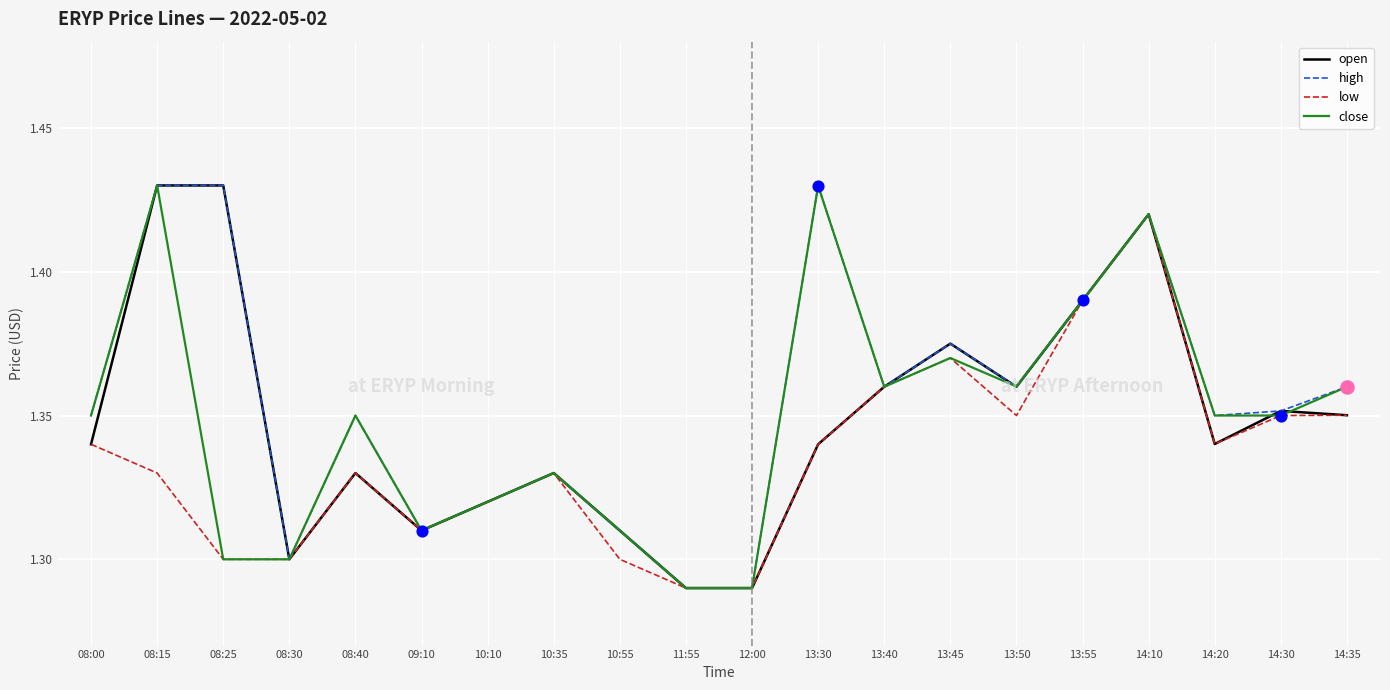

Which series has the largest total across all categories?

high